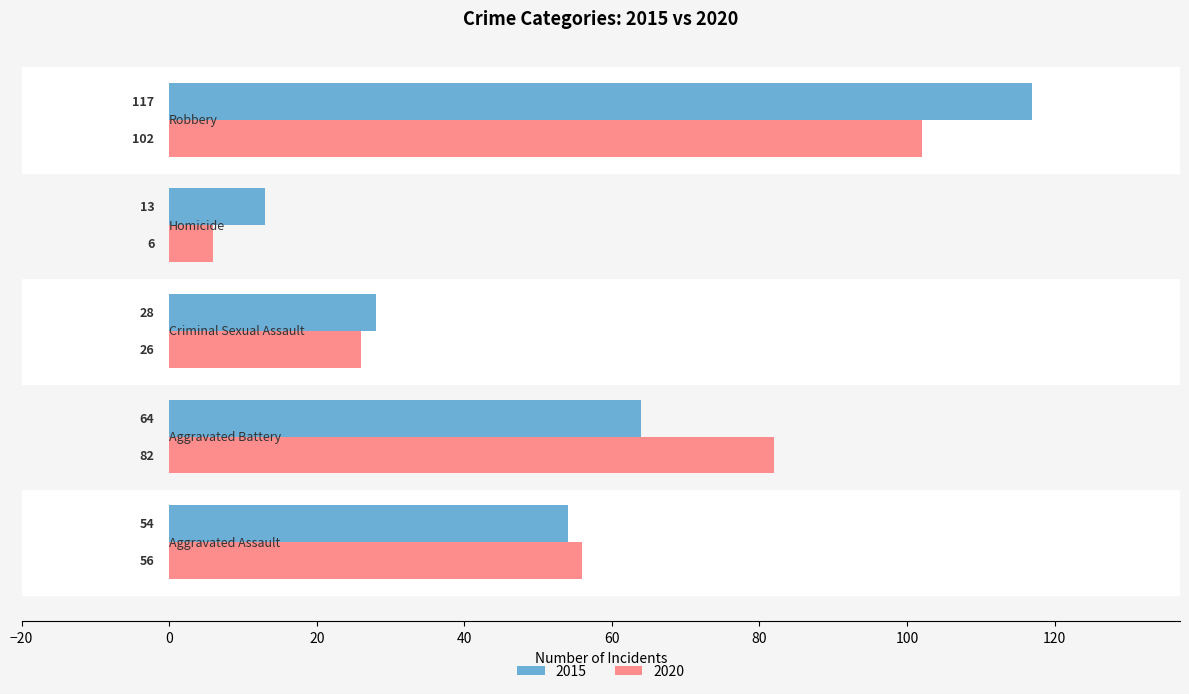

What are all the series names shown in the legend?

2015, 2020